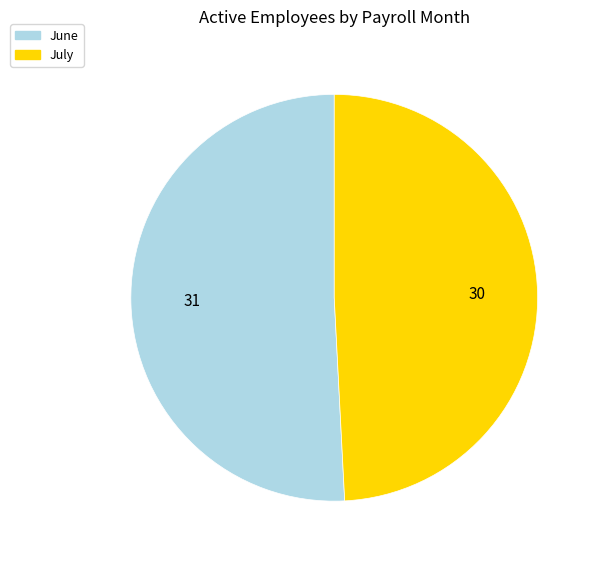

What is the ratio of the value at July to the value at June?

1.0